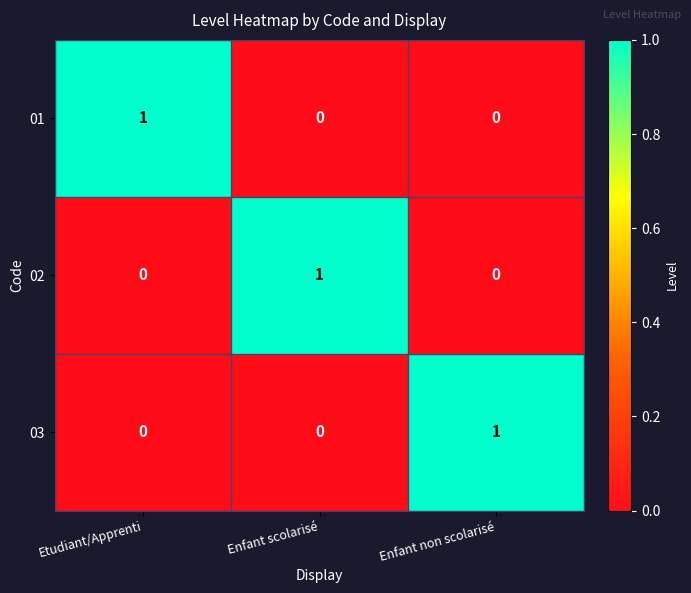

The value of 02 at Enfant scolarisé is 0. True or false?

False